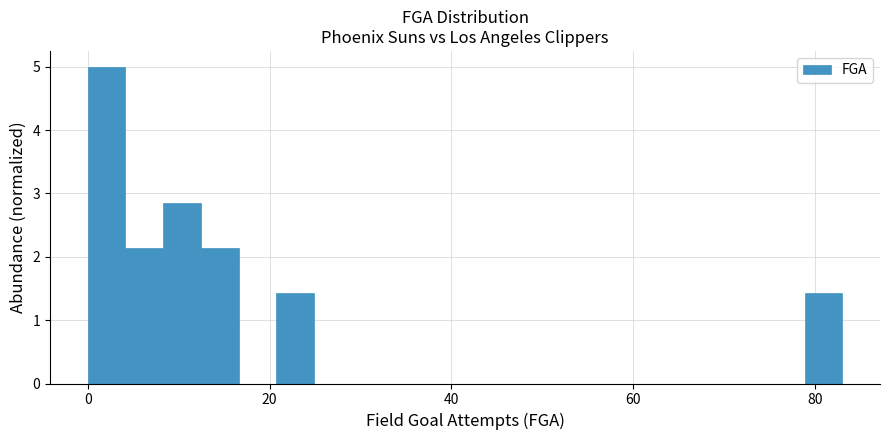

Around what value on the x-axis is the tallest bar? Give the approximate position of its centre, as read against the axis.

2